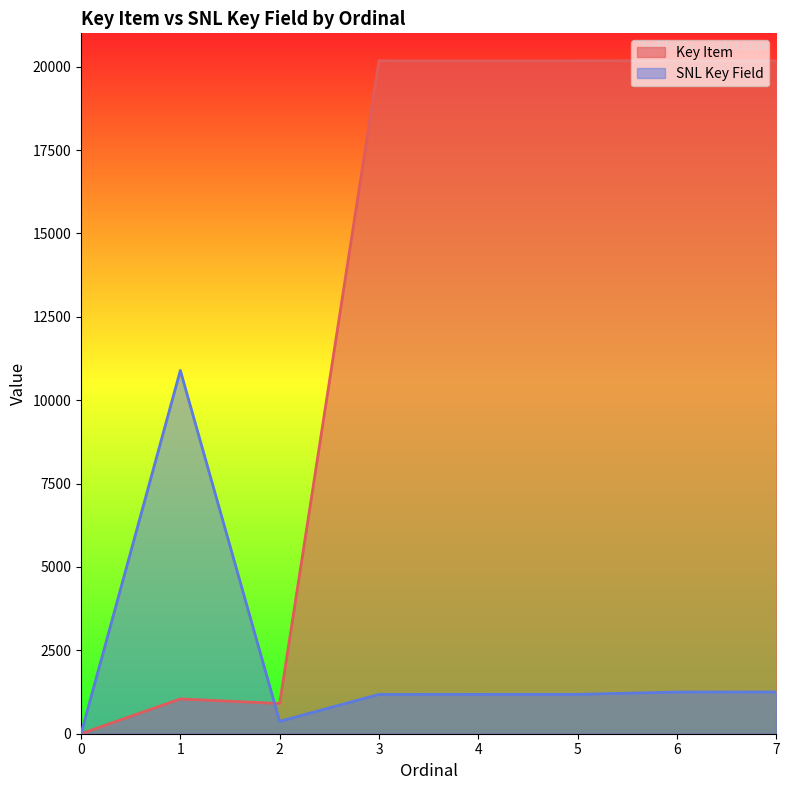

Where is the first local maximum for Key Item?

1